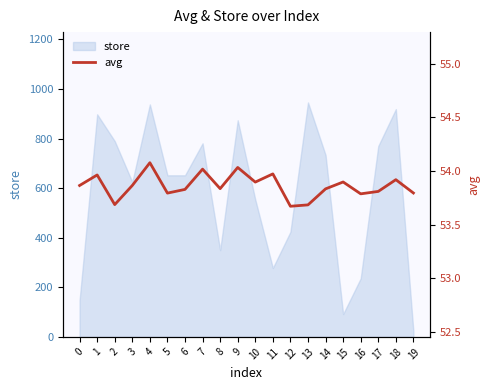

Which has a higher value, 11 or 4?

4